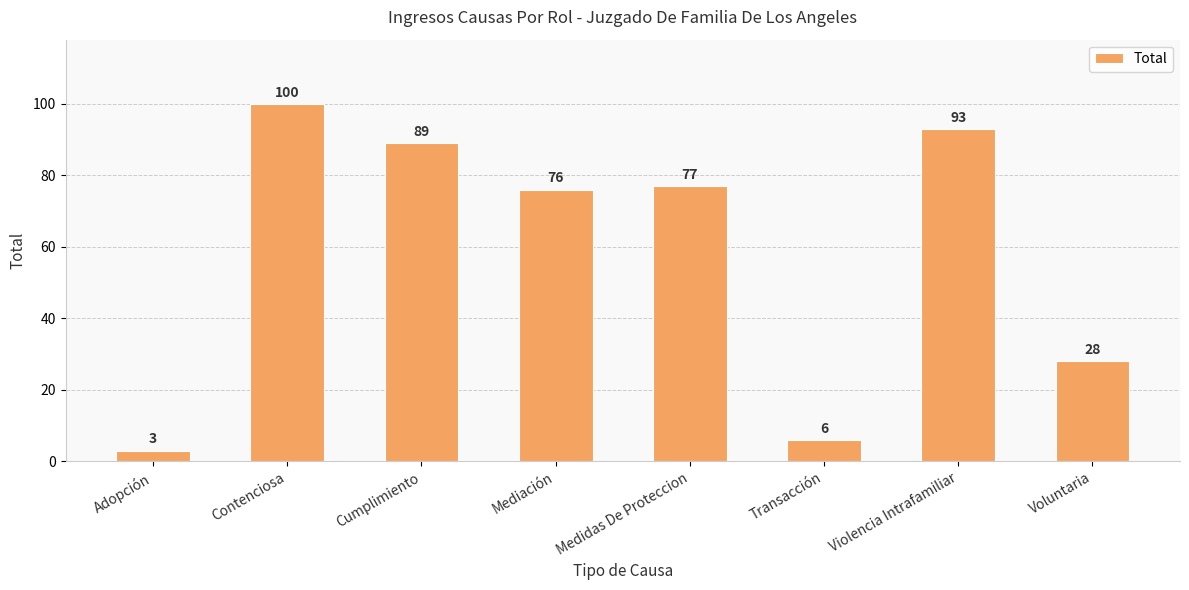

Between Contenciosa and Violencia Intrafamiliar, which is larger?

Contenciosa